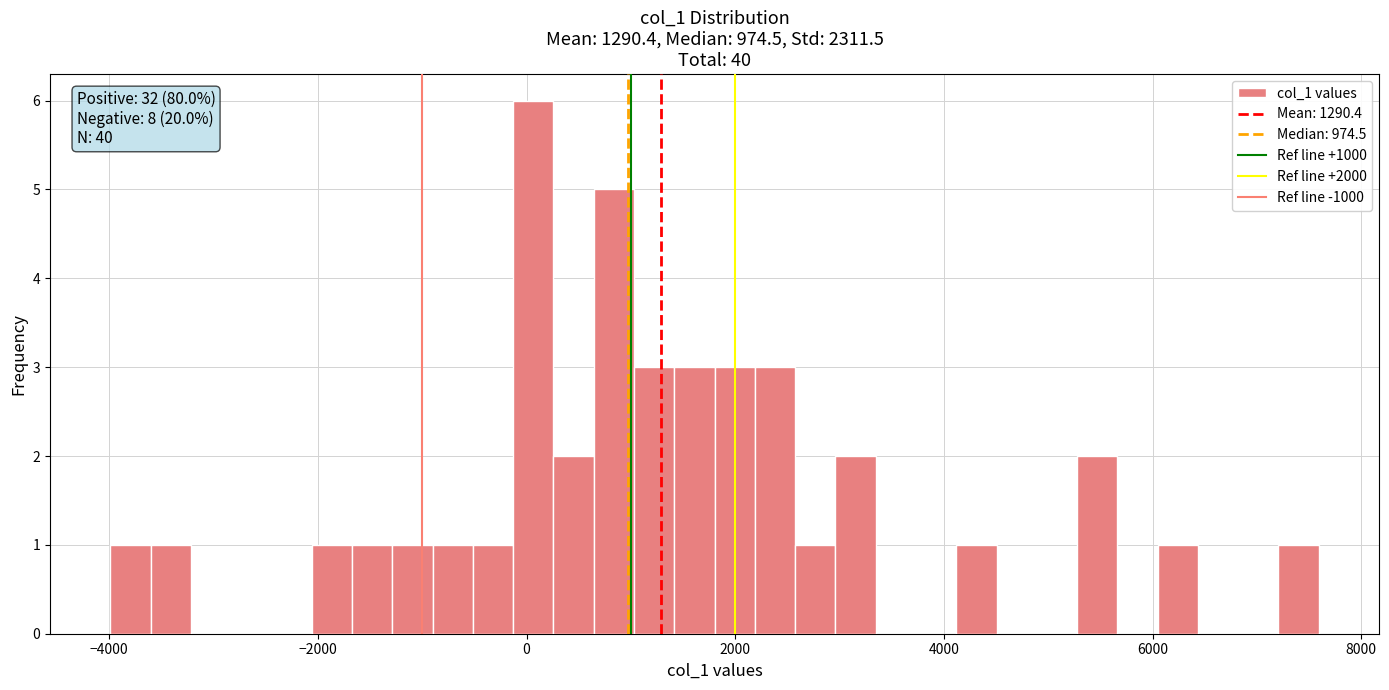

Around what value on the x-axis is the tallest bar? Give the approximate position of its centre, as read against the axis.

0